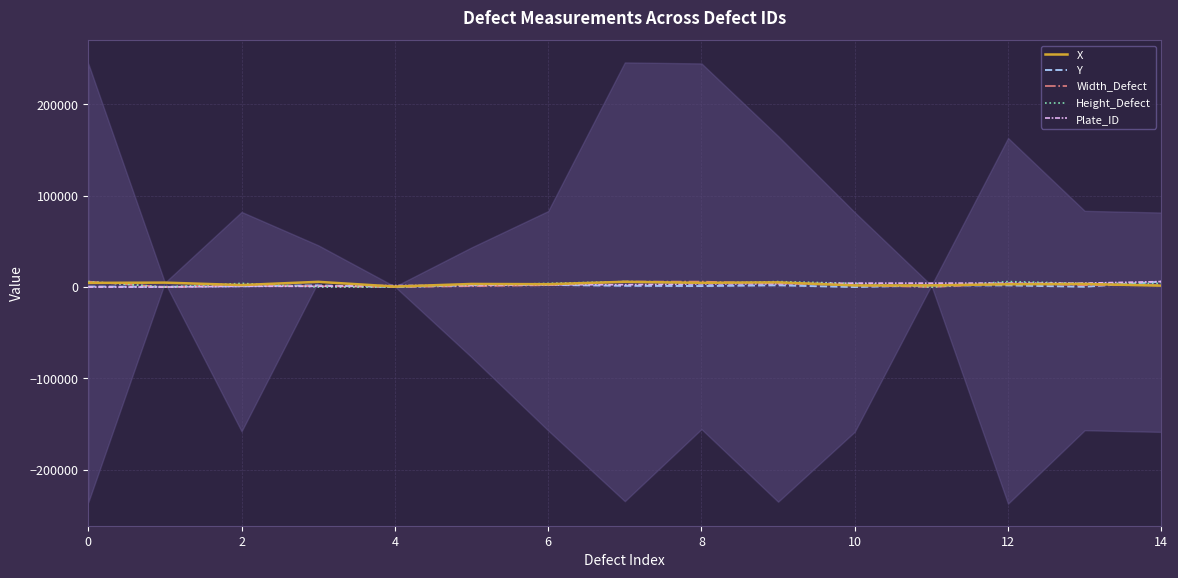

How many series are shown in this chart?

5